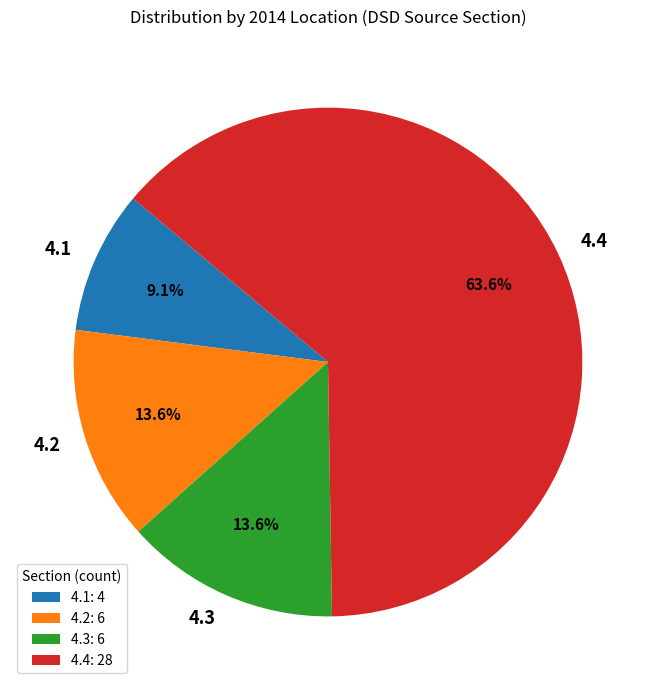

Between 4.2 and 4.4, which is larger?

4.4